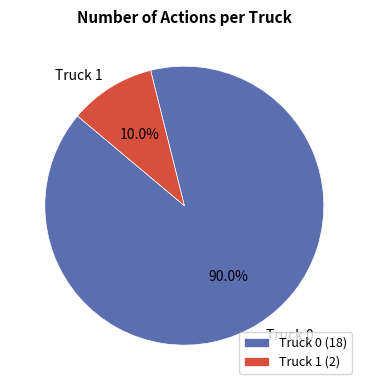

Count the number of slices in the pie.

2